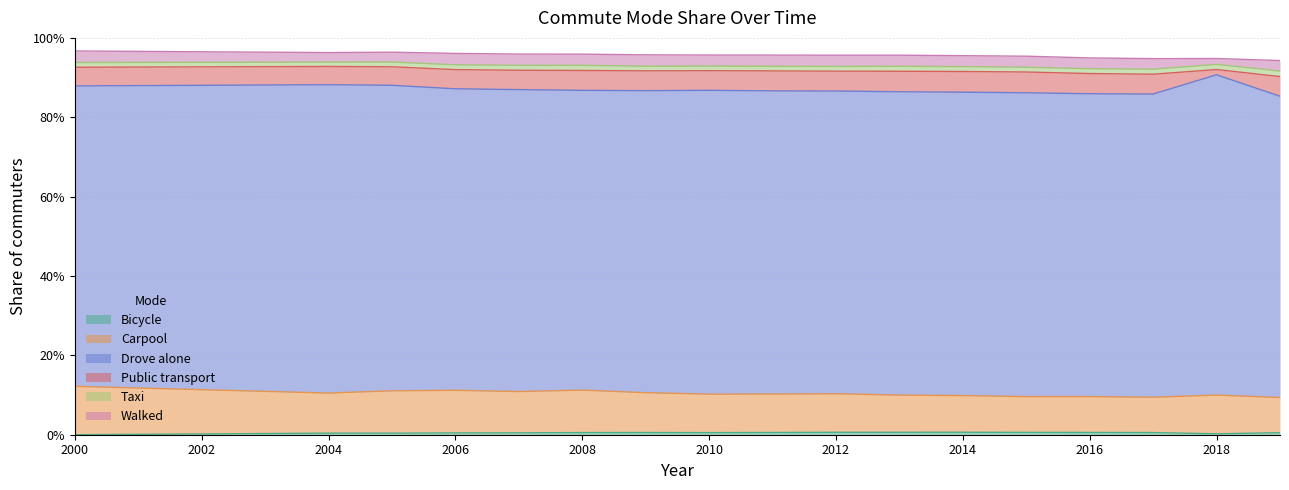

True or false: Public transport has more than 1 points higher than both neighbors.

True